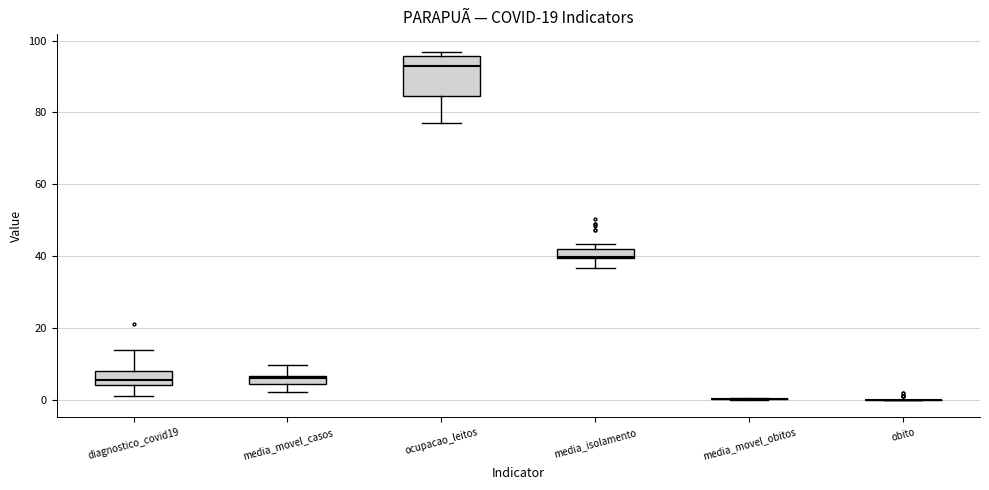

Comparing the boxes themselves (not the whiskers), which one is the tallest?

ocupacao_leitos